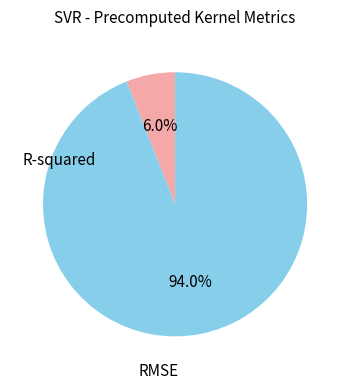

To the nearest percent, what is the combined percentage of RMSE and R-squared?

100%